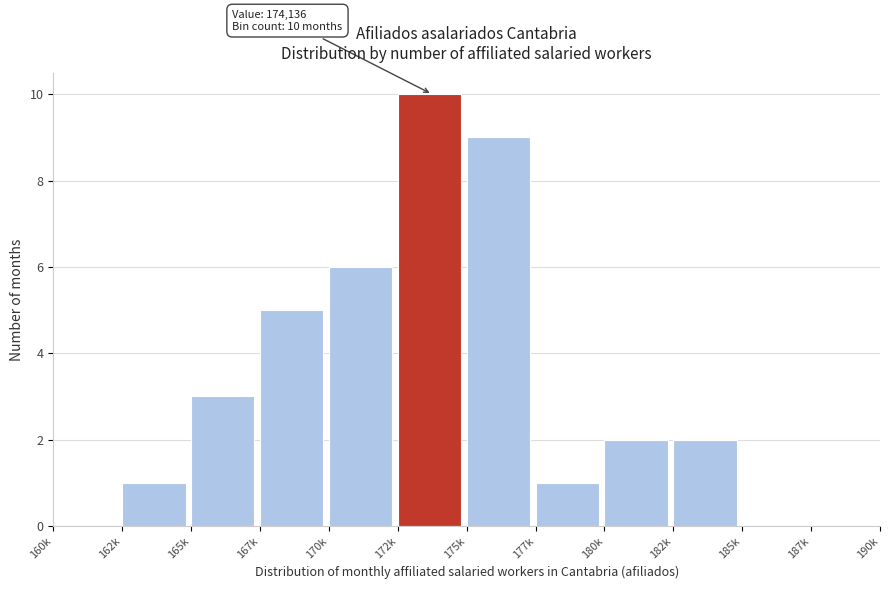

Reading left to right, list all the values displayed in this chart.

160k=0	162k=1	165k=3	167k=5	170k=6	172k=10	175k=9	177k=1	180k=2	182k=2	185k=0	187k=0